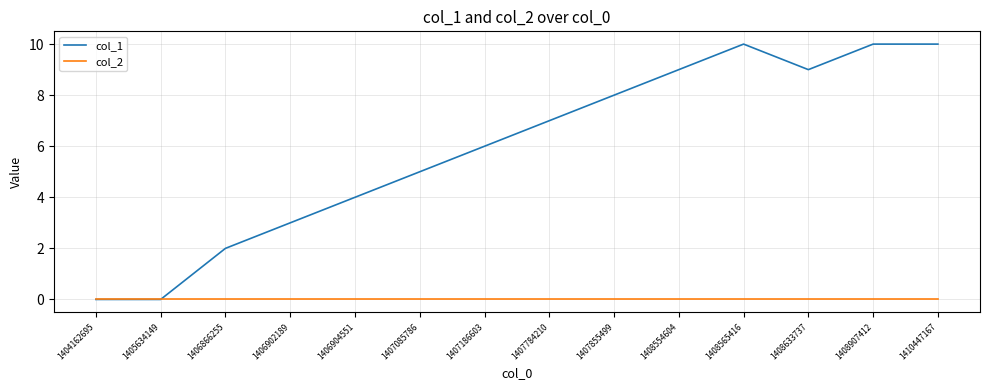

At 1408633737, list the series in order from smallest to largest.

col_2, col_1